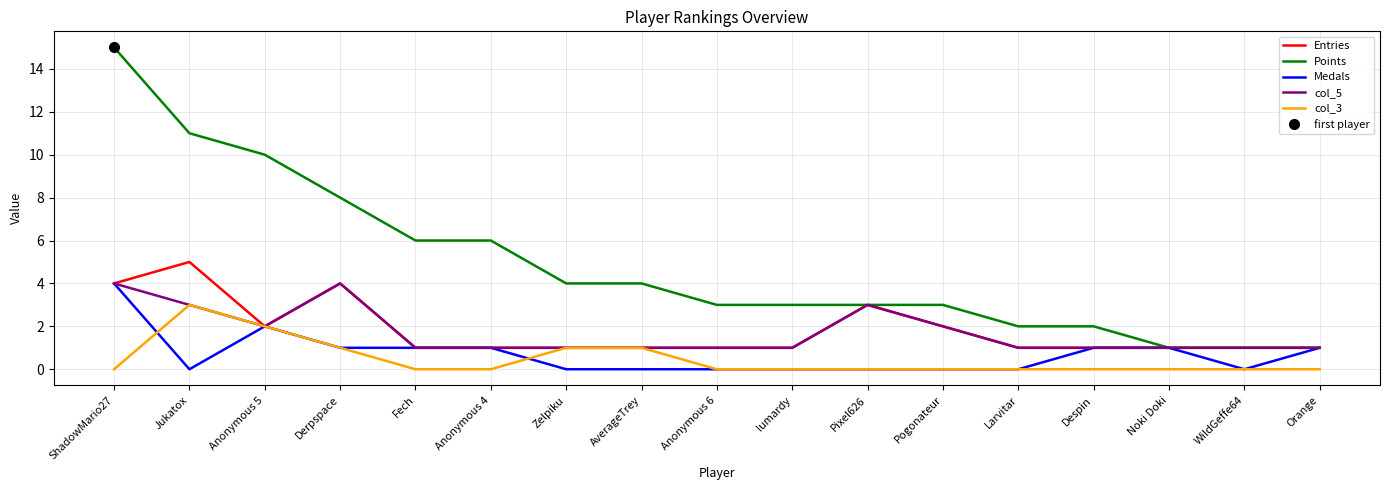

Where is Entries nearest to the value 3?

Pixel626